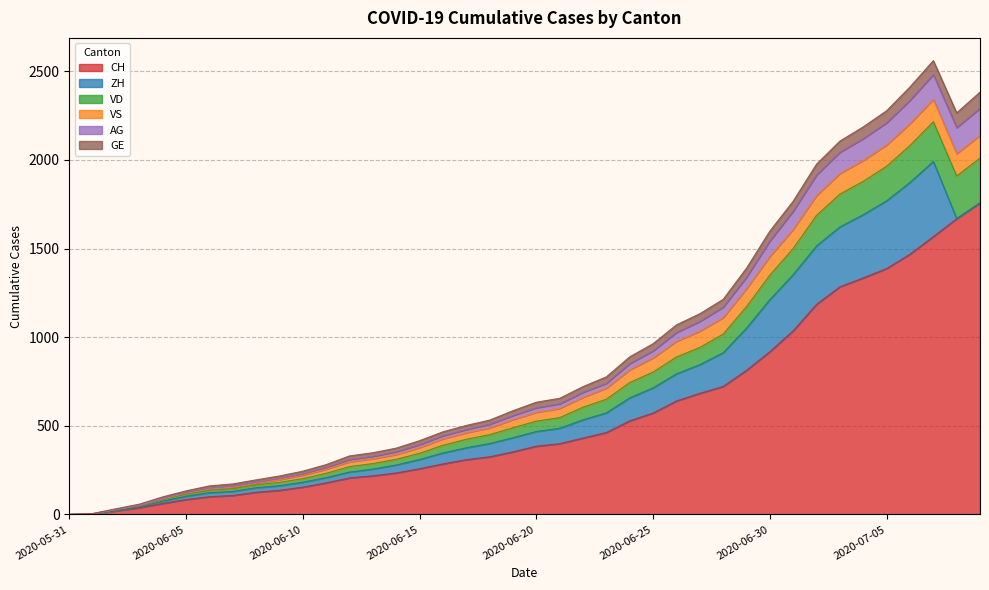

What is the maximum value for CH?

1757